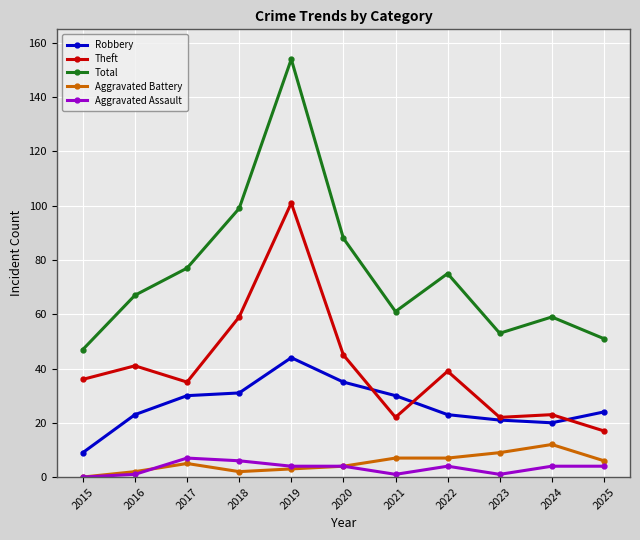

In Robbery, how many points are lower than both neighbors (excluding endpoints)?

1